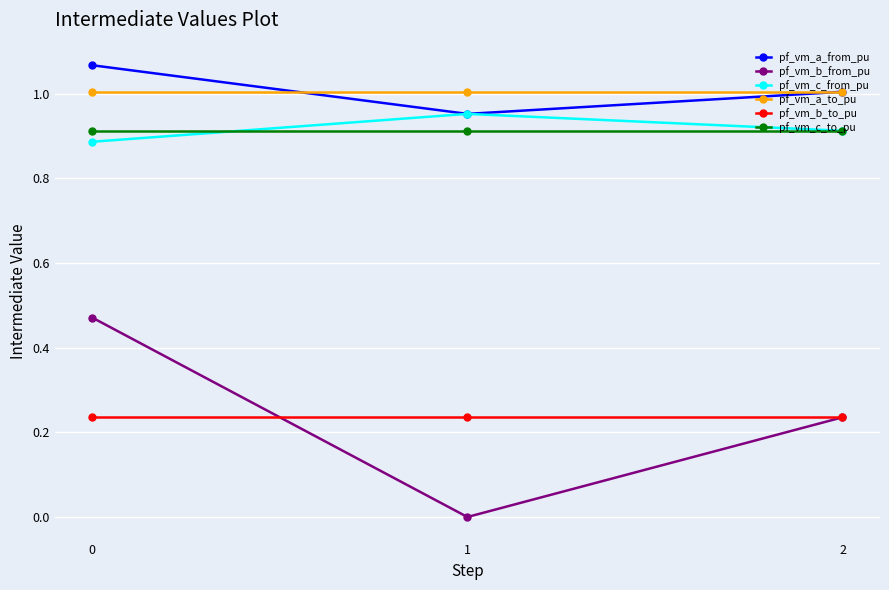

True or false: pf_vm_c_from_pu has a value of 1.0 at 1.

True